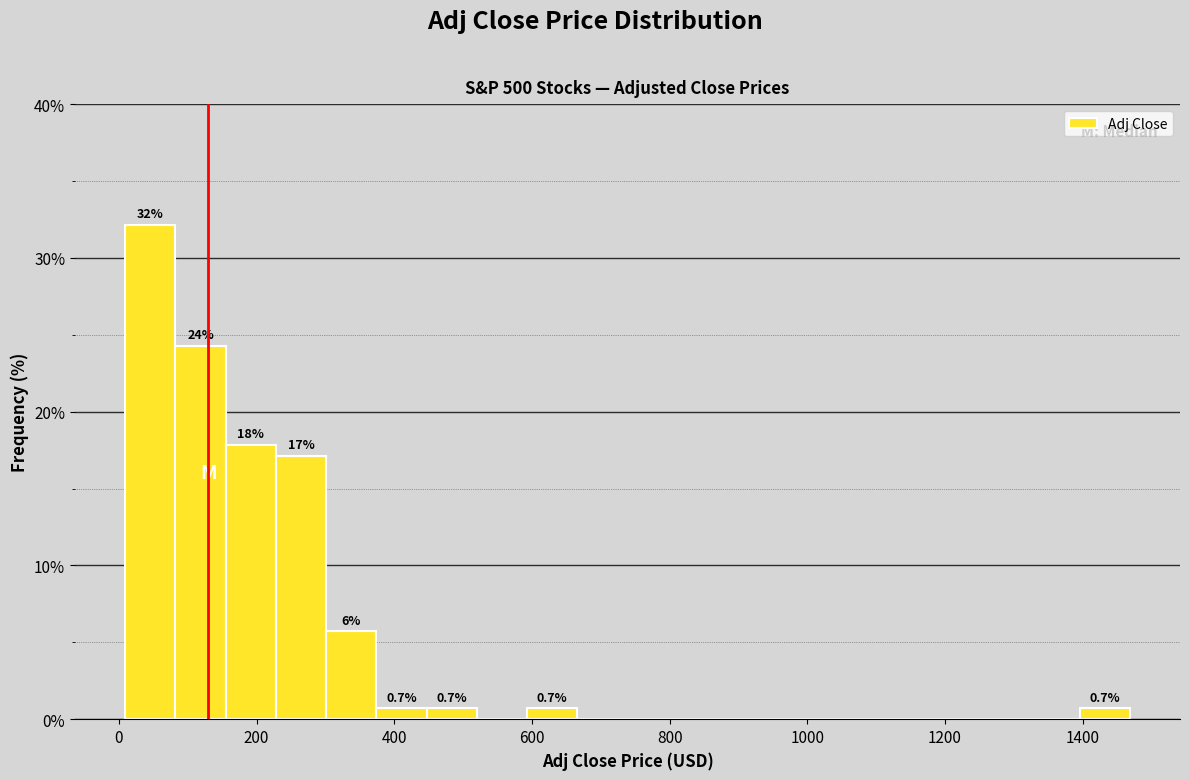

Read against the x-axis, roughly where is the centre of the tallest bar?

40